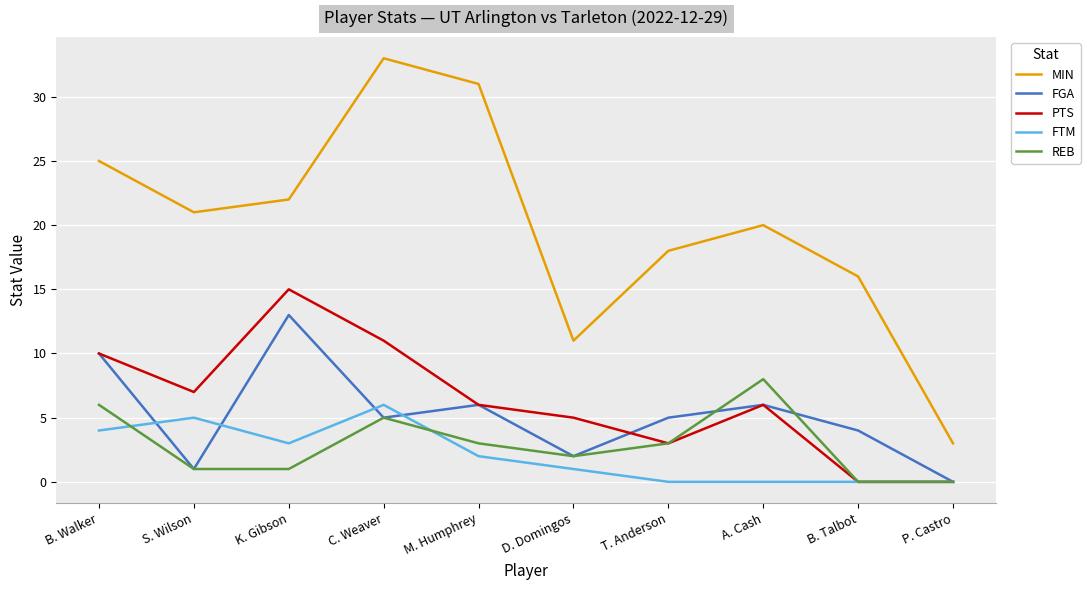

True or false: PTS has a value of 10 at B. Walker.

True